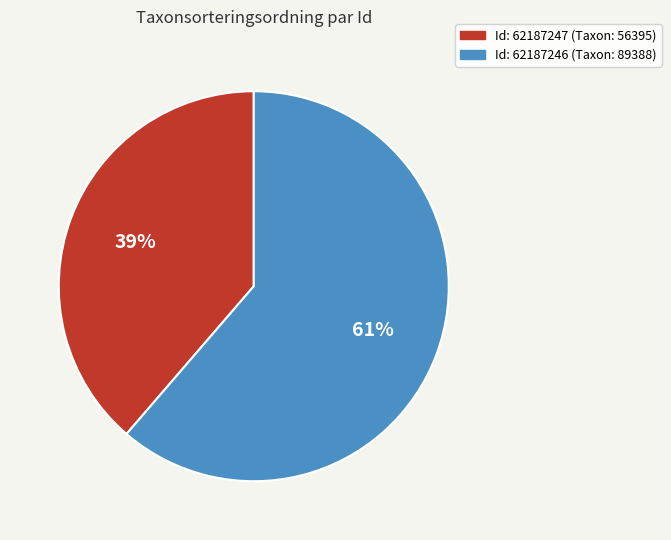

Does any single category account for the majority?

Yes